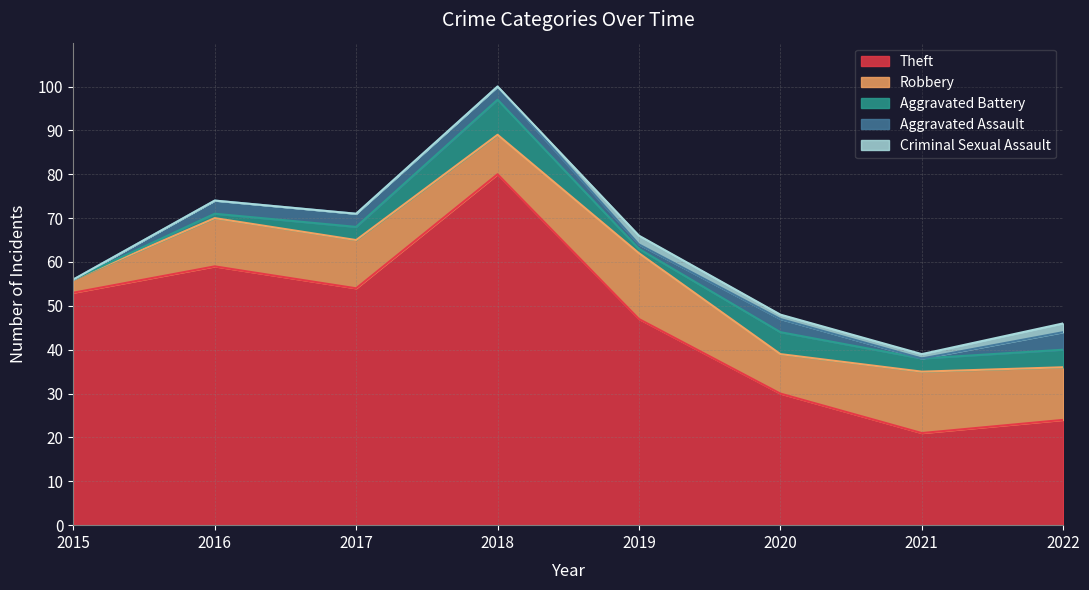

Which series has the largest range (max minus min)?

Theft